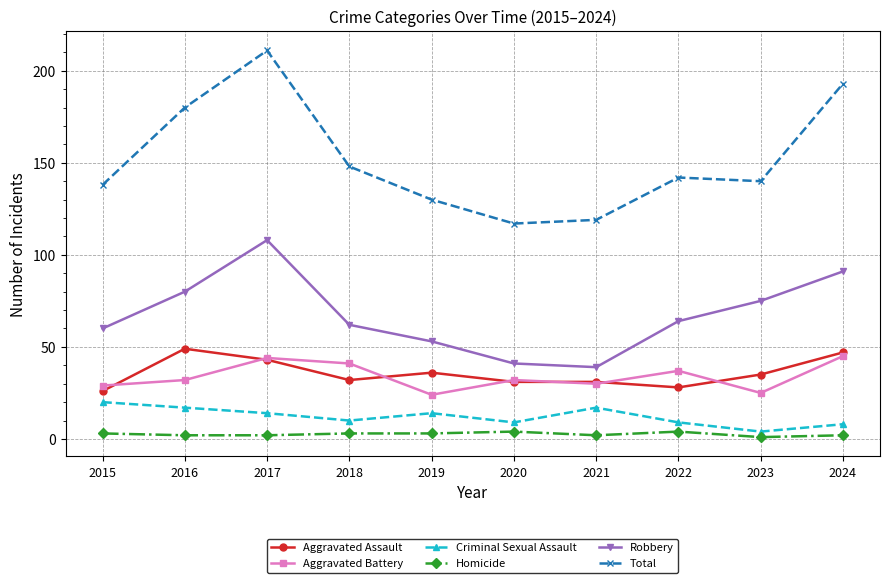

Reading left to right, list all the values displayed in this chart.

Aggravated Assault: 26	49	43	32	36	31	31	28	35	47
Aggravated Battery: 29	32	44	41	24	32	30	37	25	45
Criminal Sexual Assault: 20	17	14	10	14	9	17	9	4	8
Homicide: 3	2	2	3	3	4	2	4	1	2
Robbery: 60	80	108	62	53	41	39	64	75	91
Total: 138	180	211	148	130	117	119	142	140	193